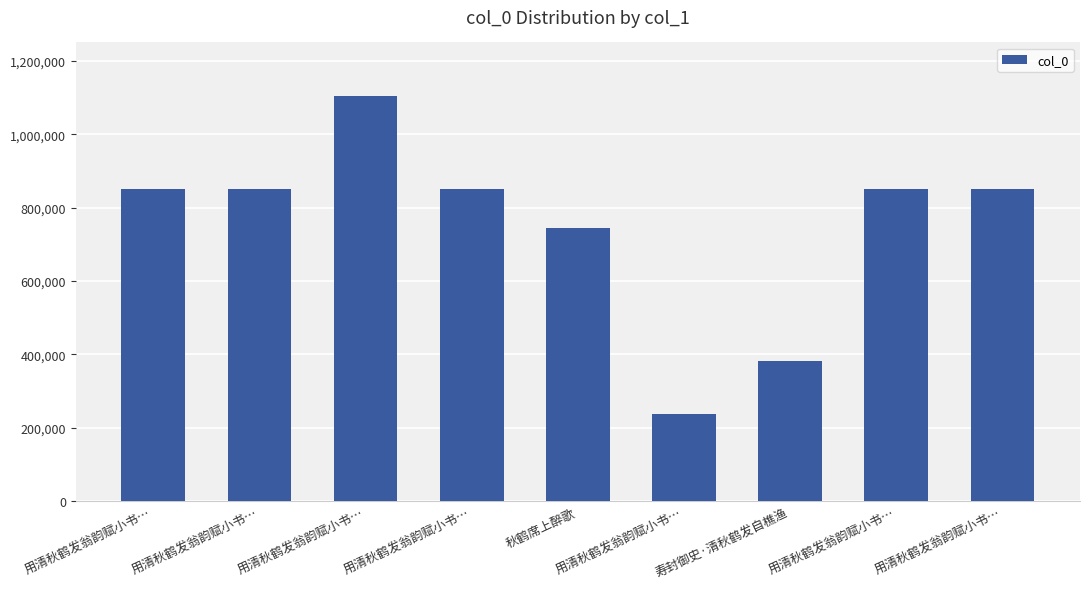

What is the label of the 7th bar from the left?

寿封御史·清秋鹤发自樵渔